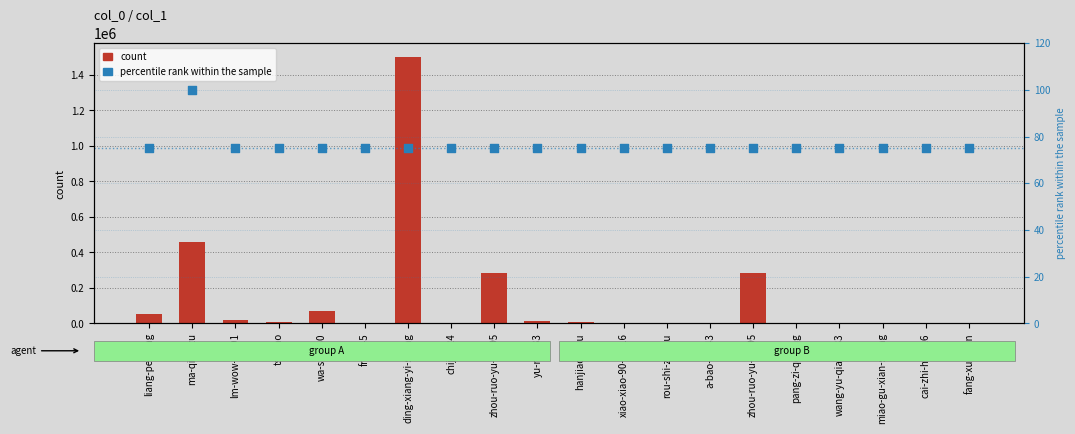

Which series has the largest total across all categories?

count